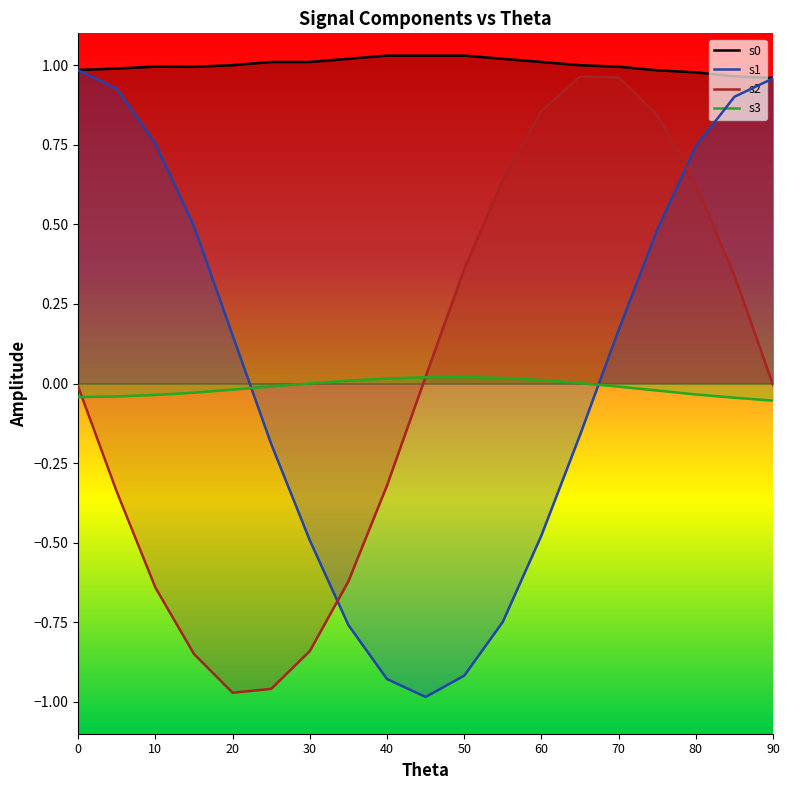

True or false: s1 and s2 cross at least once.

True